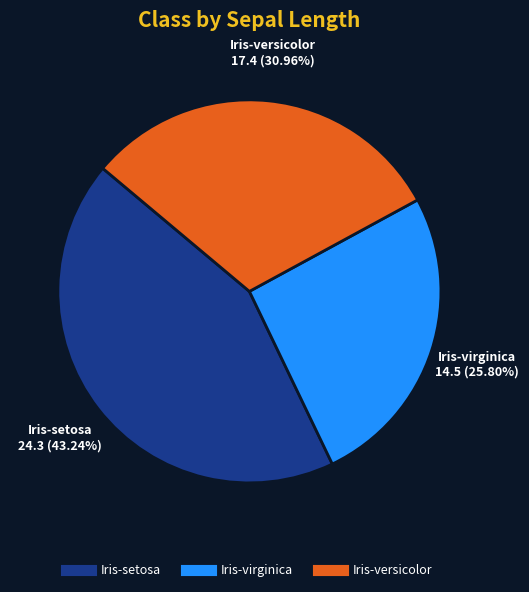

Is there any slice that represents more than half of the pie?

No